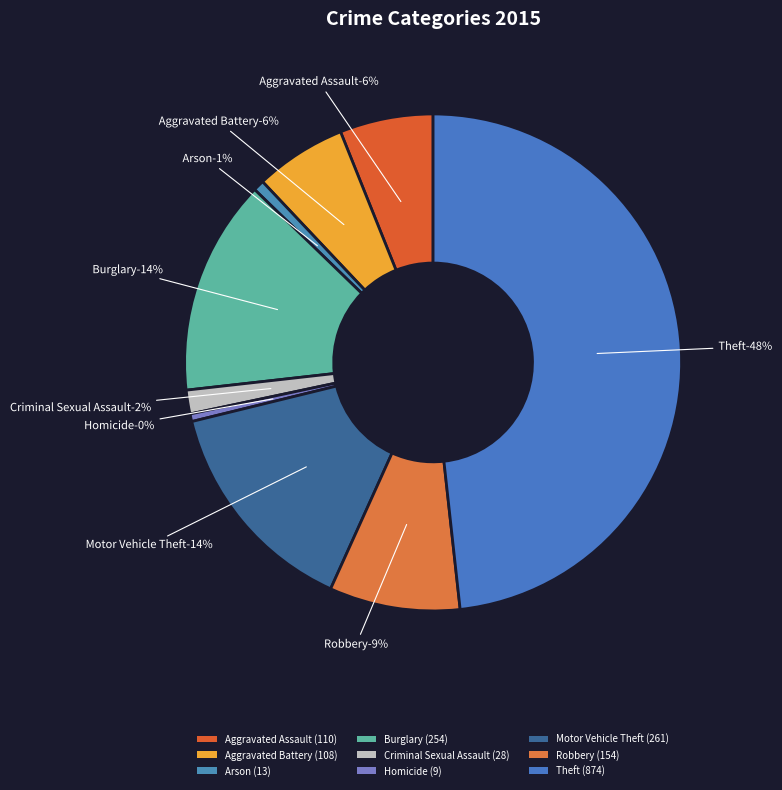

What percentage is the Motor Vehicle Theft slice, to the nearest percent?

14%